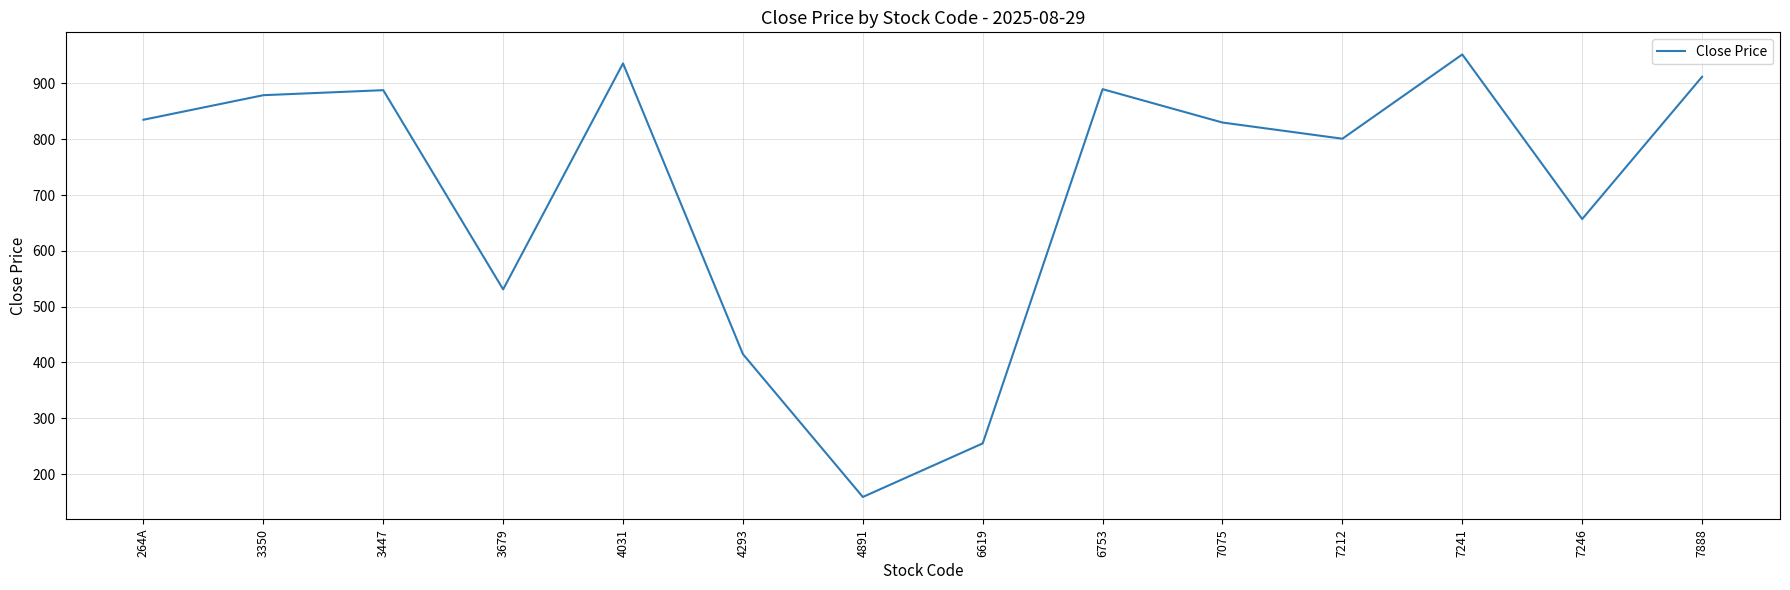

What is the sum of all values?

9939.8